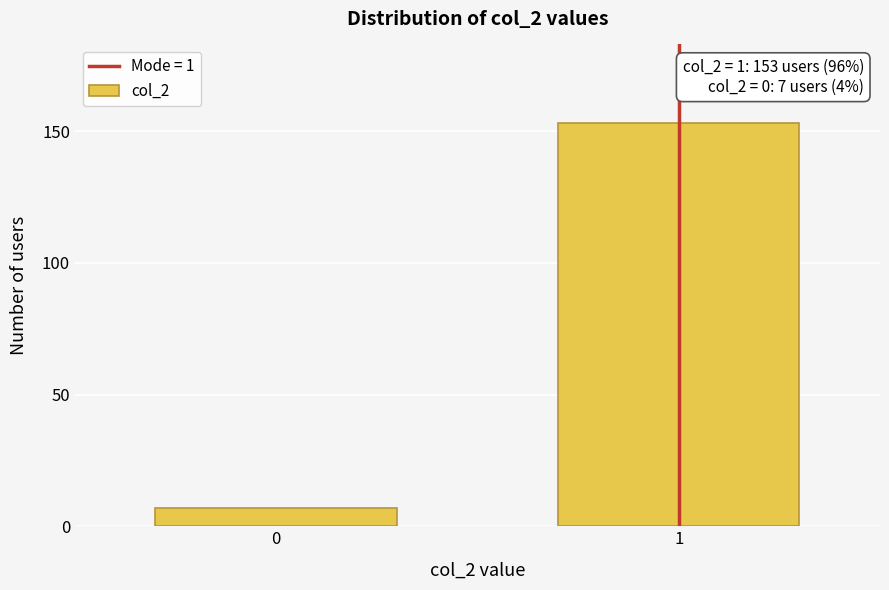

Reading right to left, what are all the values shown in this chart?

153	7